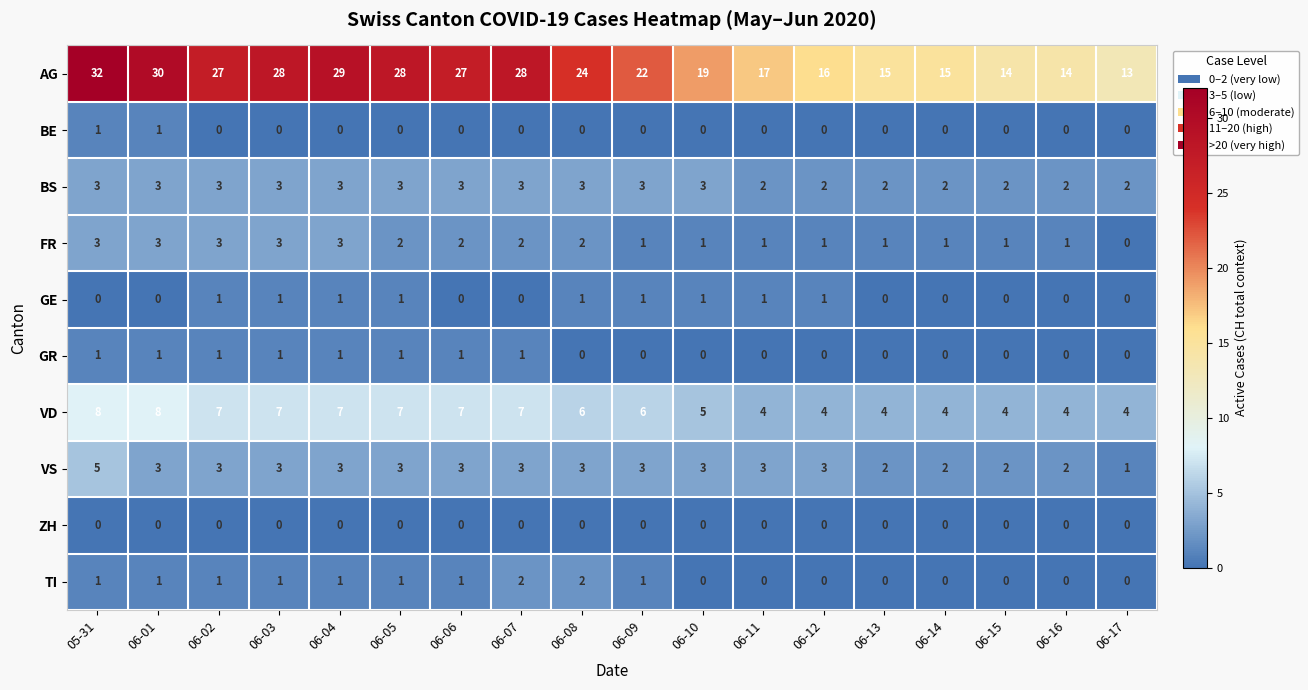

What is the difference between the maximum and minimum values in the FR series?

3